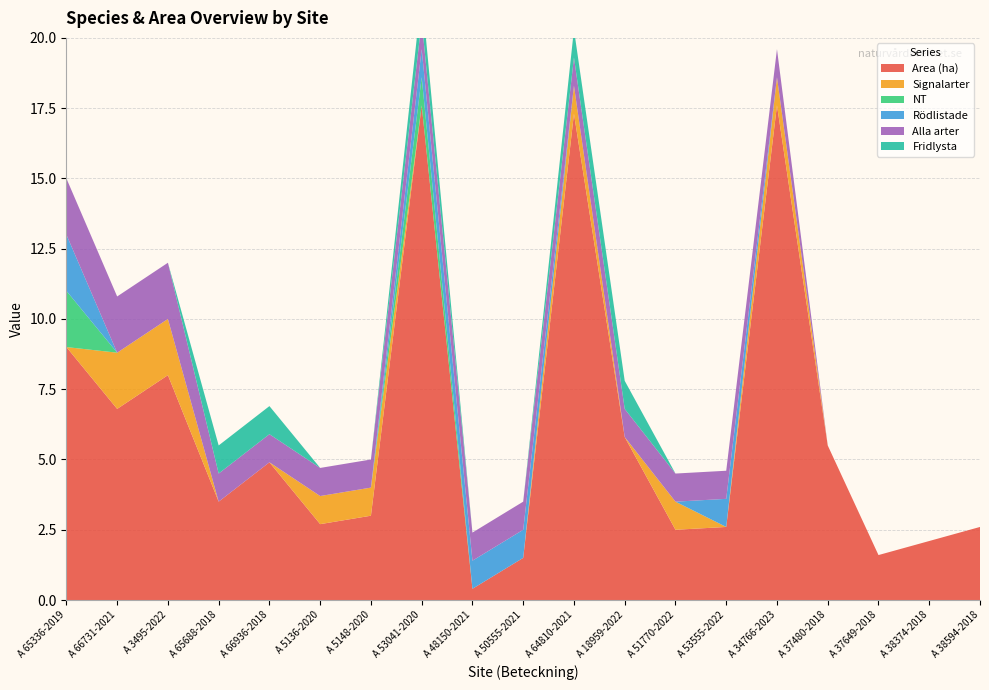

Reading left to right, extract all data points from this chart.

Area (ha): A 65336-2019=9.0	A 66731-2021=6.8	A 3495-2022=8.0	A 65688-2018=3.5	A 66936-2018=4.9	A 5136-2020=2.7	A 5148-2020=3.0	A 53041-2020=17.6	A 48150-2021=0.4	A 50555-2021=1.5	A 64810-2021=17.3	A 18959-2022=5.8	A 51770-2022=2.5	A 53555-2022=2.6	A 34766-2023=17.6	A 37480-2018=5.5	A 37649-2018=1.6	A 38374-2018=2.1	A 38594-2018=2.6
Signalarter: A 65336-2019=0.0	A 66731-2021=2.0	A 3495-2022=2.0	A 65688-2018=0.0	A 66936-2018=0.0	A 5136-2020=1.0	A 5148-2020=1.0	A 53041-2020=0.0	A 48150-2021=0.0	A 50555-2021=0.0	A 64810-2021=1.0	A 18959-2022=0.0	A 51770-2022=1.0	A 53555-2022=0.0	A 34766-2023=1.0	A 37480-2018=0.0	A 37649-2018=0.0	A 38374-2018=0.0	A 38594-2018=0.0
NT: A 65336-2019=2.0	A 66731-2021=0.0	A 3495-2022=0.0	A 65688-2018=0.0	A 66936-2018=0.0	A 5136-2020=0.0	A 5148-2020=0.0	A 53041-2020=1.0	A 48150-2021=0.0	A 50555-2021=0.0	A 64810-2021=0.0	A 18959-2022=0.0	A 51770-2022=0.0	A 53555-2022=0.0	A 34766-2023=0.0	A 37480-2018=0.0	A 37649-2018=0.0	A 38374-2018=0.0	A 38594-2018=0.0
Rödlistade: A 65336-2019=2.0	A 66731-2021=0.0	A 3495-2022=0.0	A 65688-2018=0.0	A 66936-2018=0.0	A 5136-2020=0.0	A 5148-2020=0.0	A 53041-2020=1.0	A 48150-2021=1.0	A 50555-2021=1.0	A 64810-2021=0.0	A 18959-2022=0.0	A 51770-2022=0.0	A 53555-2022=1.0	A 34766-2023=0.0	A 37480-2018=0.0	A 37649-2018=0.0	A 38374-2018=0.0	A 38594-2018=0.0
Alla arter: A 65336-2019=2.0	A 66731-2021=2.0	A 3495-2022=2.0	A 65688-2018=1.0	A 66936-2018=1.0	A 5136-2020=1.0	A 5148-2020=1.0	A 53041-2020=1.0	A 48150-2021=1.0	A 50555-2021=1.0	A 64810-2021=1.0	A 18959-2022=1.0	A 51770-2022=1.0	A 53555-2022=1.0	A 34766-2023=1.0	A 37480-2018=0.0	A 37649-2018=0.0	A 38374-2018=0.0	A 38594-2018=0.0
Fridlysta: A 65336-2019=0.0	A 66731-2021=0.0	A 3495-2022=0.0	A 65688-2018=1.0	A 66936-2018=1.0	A 5136-2020=0.0	A 5148-2020=0.0	A 53041-2020=1.0	A 48150-2021=0.0	A 50555-2021=0.0	A 64810-2021=1.0	A 18959-2022=1.0	A 51770-2022=0.0	A 53555-2022=0.0	A 34766-2023=0.0	A 37480-2018=0.0	A 37649-2018=0.0	A 38374-2018=0.0	A 38594-2018=0.0